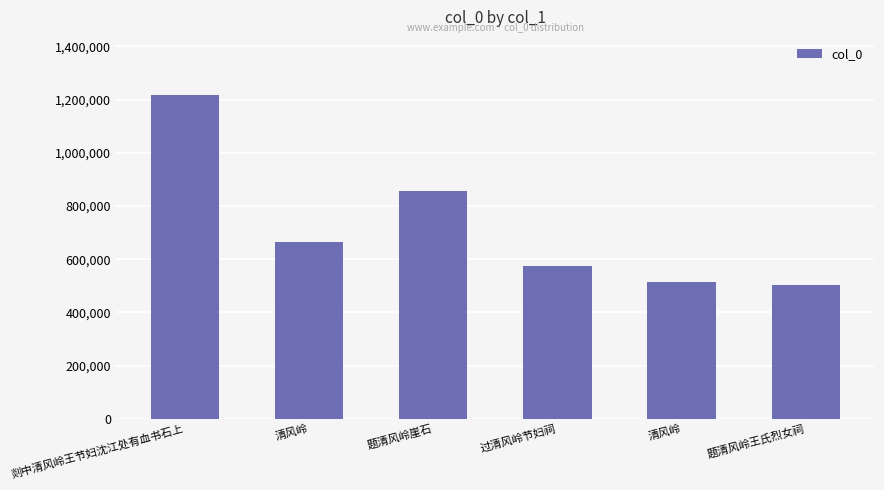

What is the maximum value shown in the chart?

1216723